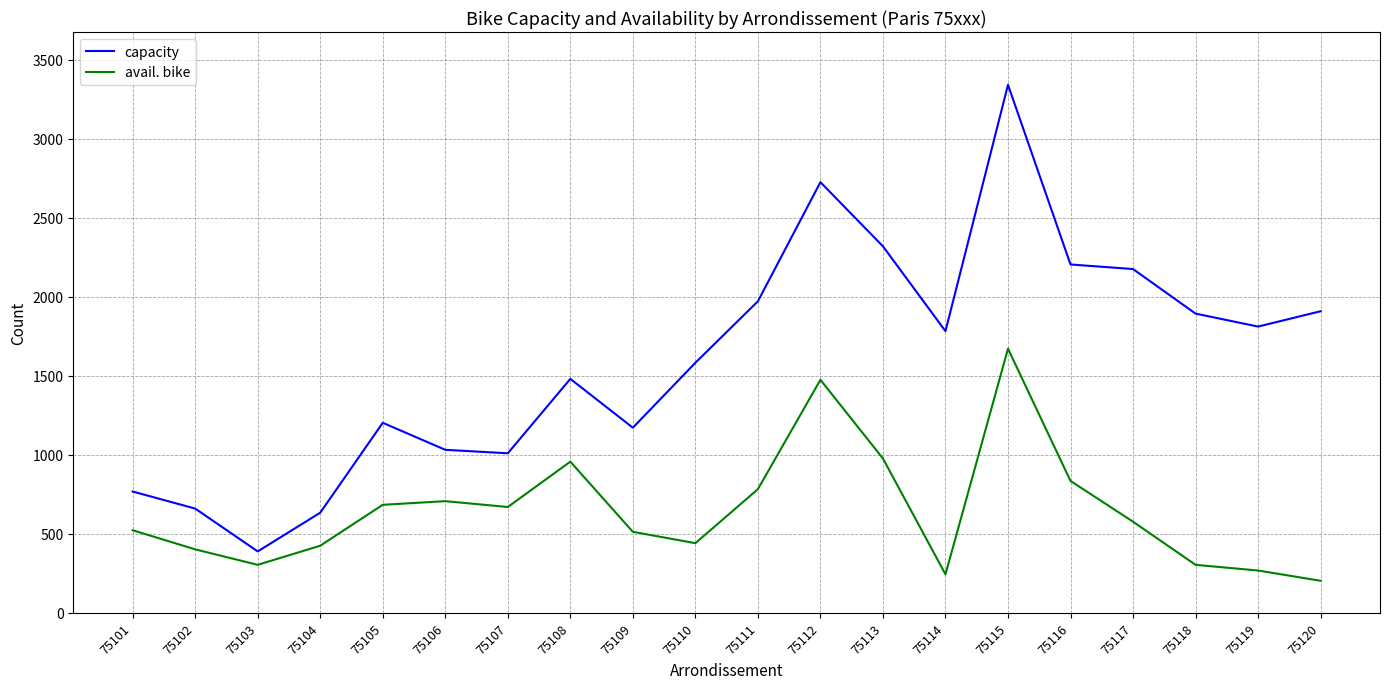

What value does the capacity series have at 75118?

1894